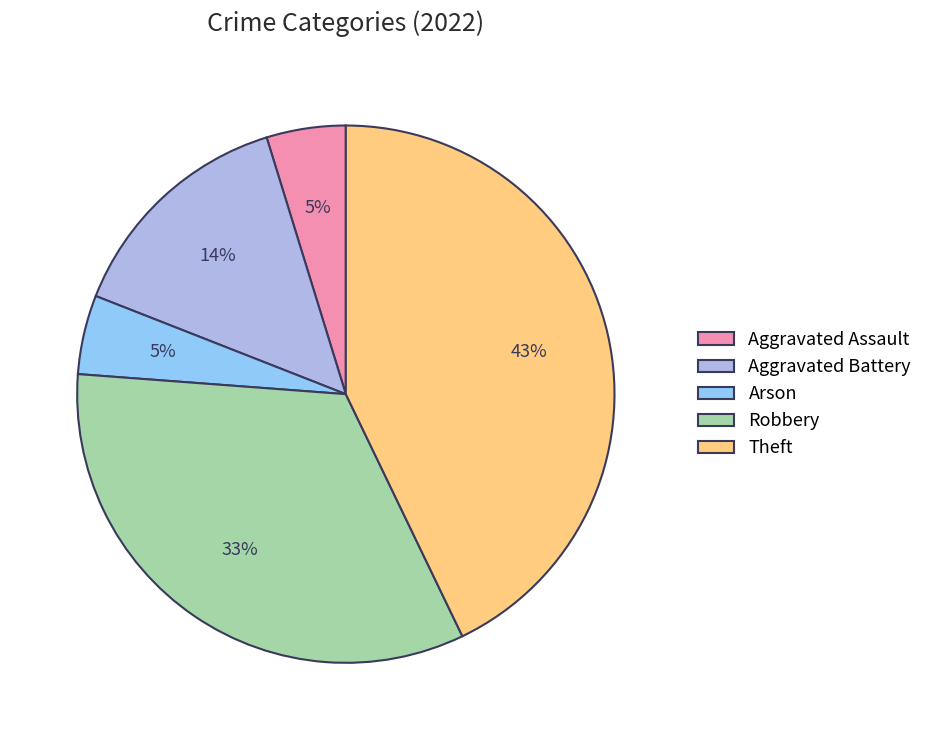

Is it true that Aggravated Assault is 17% of the pie?

False